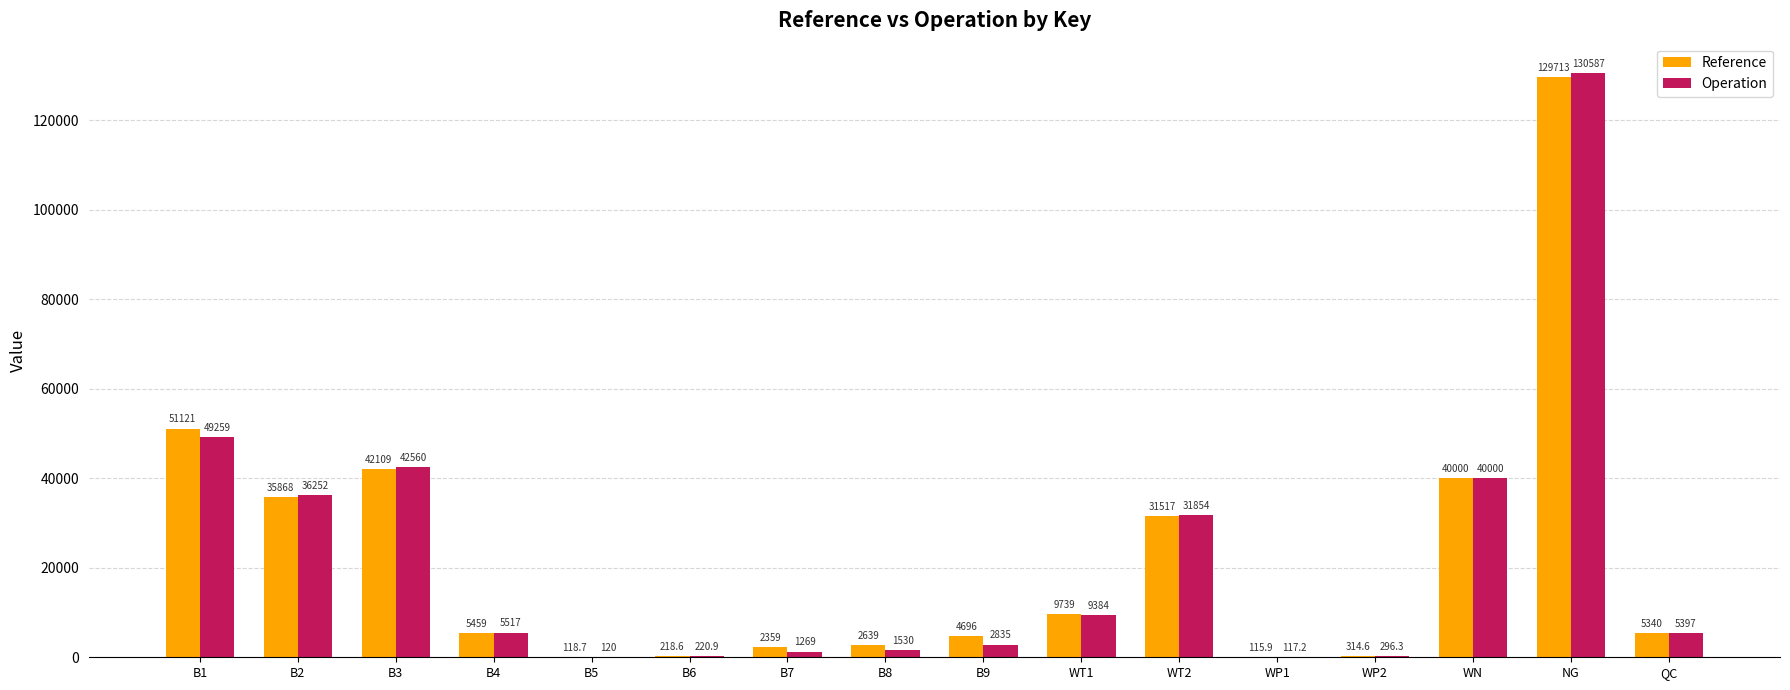

Reading left to right, transcribe all the data shown in this chart.

Reference: B1=51121.0	B2=35868.0	B3=42109.0	B4=5459.0	B5=118.7	B6=218.6	B7=2359.0	B8=2639.0	B9=4696.0	WT1=9739.0	WT2=31517.0	WP1=115.9	WP2=314.6	WN=40000.0	NG=129713.0	QC=5340.0
Operation: B1=49259.0	B2=36252.0	B3=42560.0	B4=5517.0	B5=120.0	B6=220.9	B7=1269.0	B8=1530.0	B9=2835.0	WT1=9384.0	WT2=31854.0	WP1=117.2	WP2=296.3	WN=40000.0	NG=130587.0	QC=5397.0